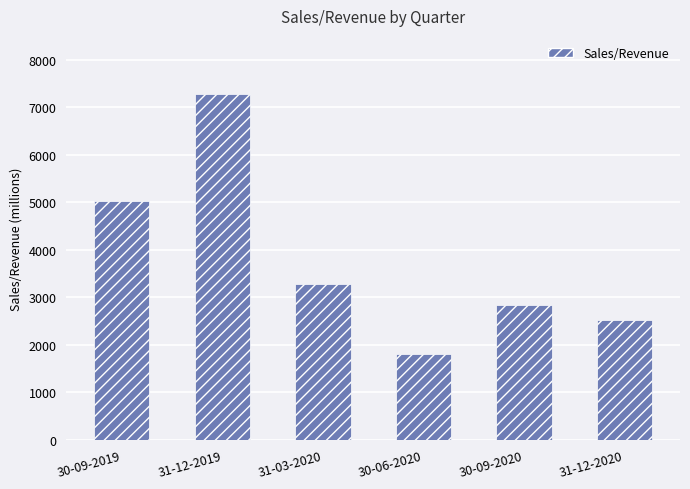

Is it true that the value at 30-06-2020 is 1155.7?

False